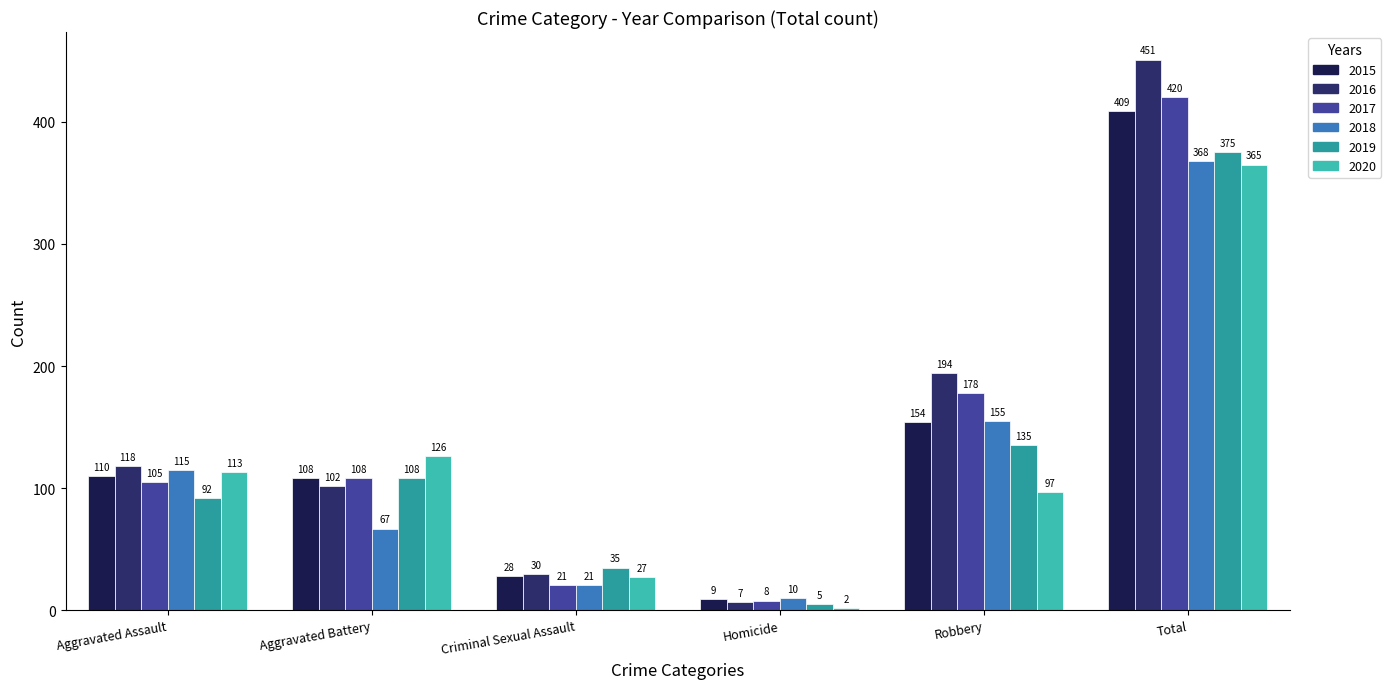

Is it true that 2020 equals 126 at Aggravated Battery?

True